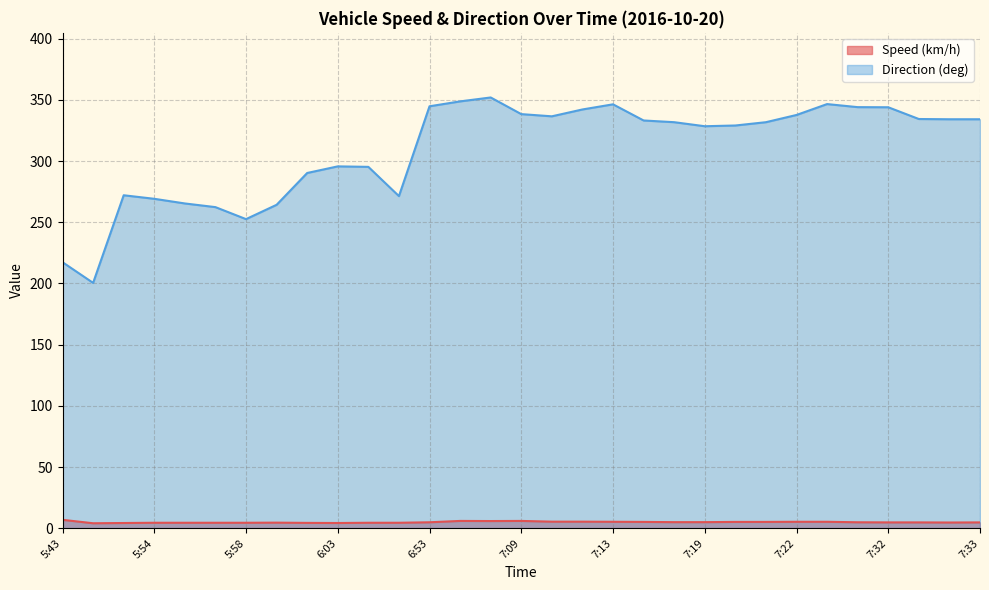

What is the difference between the Direction (deg) values at 5:53 and 6:02?

18.2